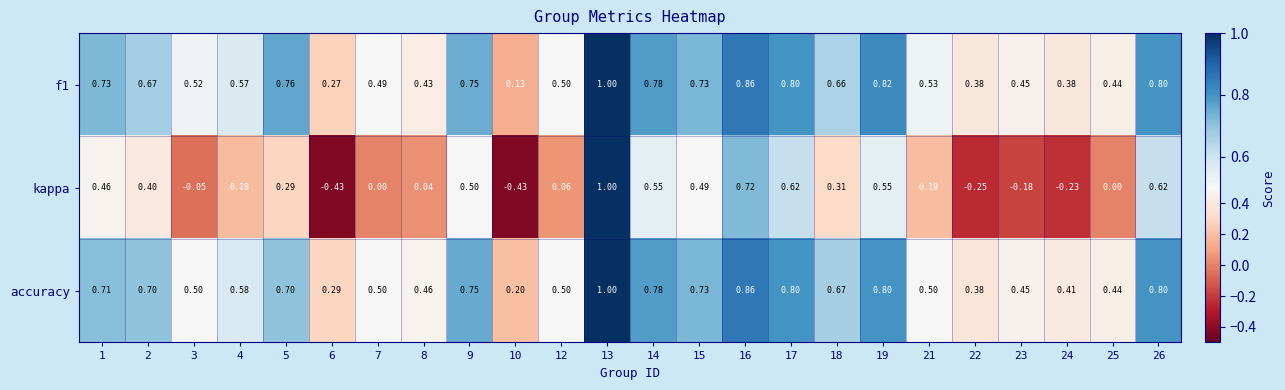

Between 14 and 21, which series saw the biggest shift?

kappa